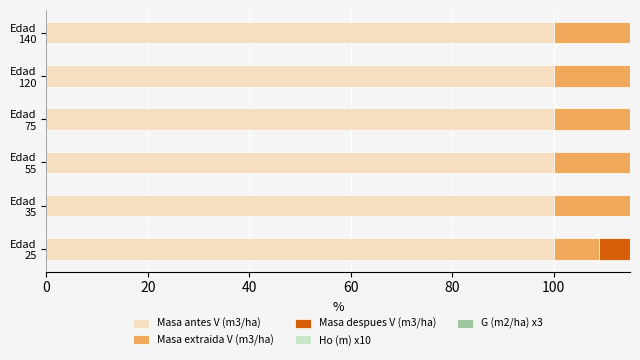

Which has a higher value, 60 or 40?

60